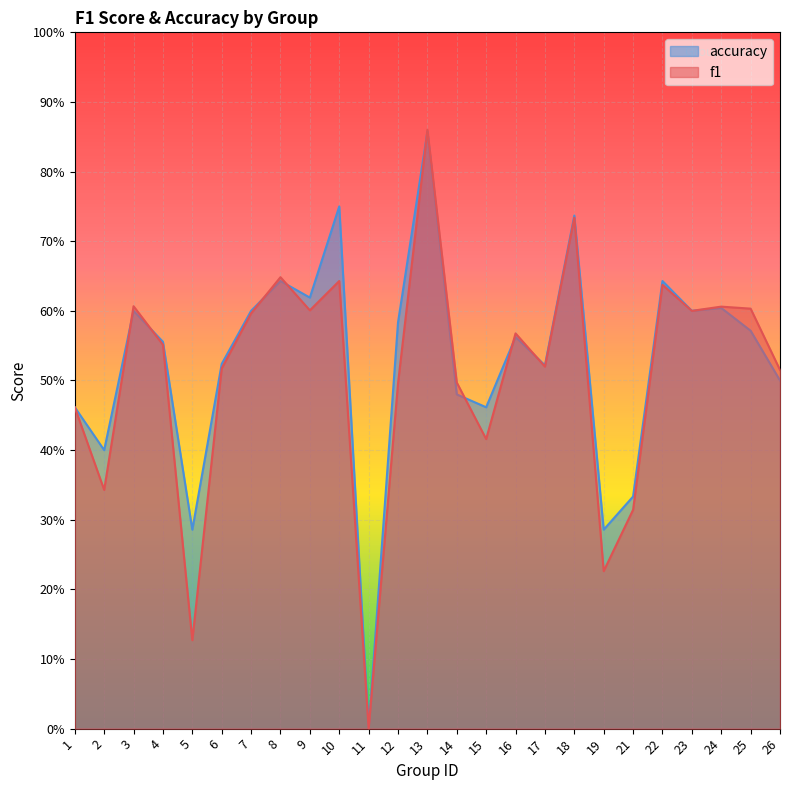

The value of f1 at 10 is 0.6. True or false?

True